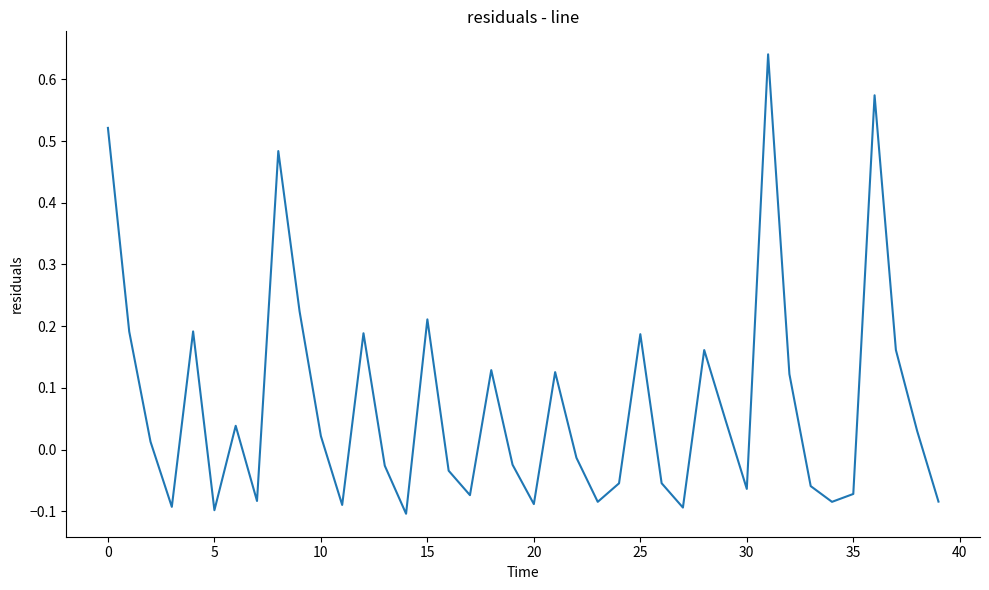

What is the difference between the maximum and minimum values?

0.7